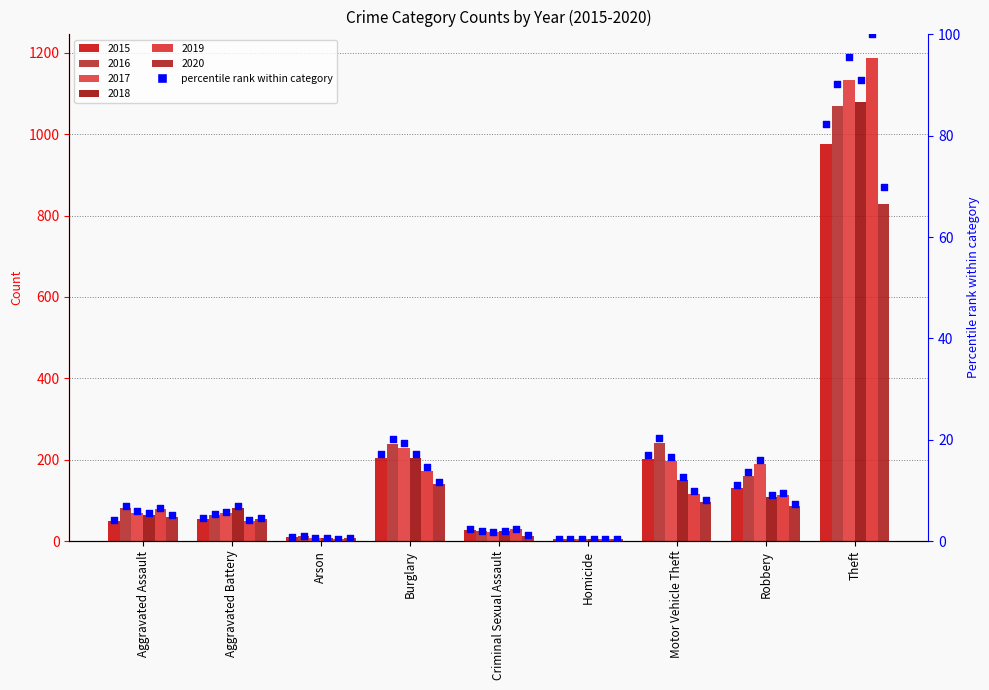

At which category is the sum across all series the highest?

Theft